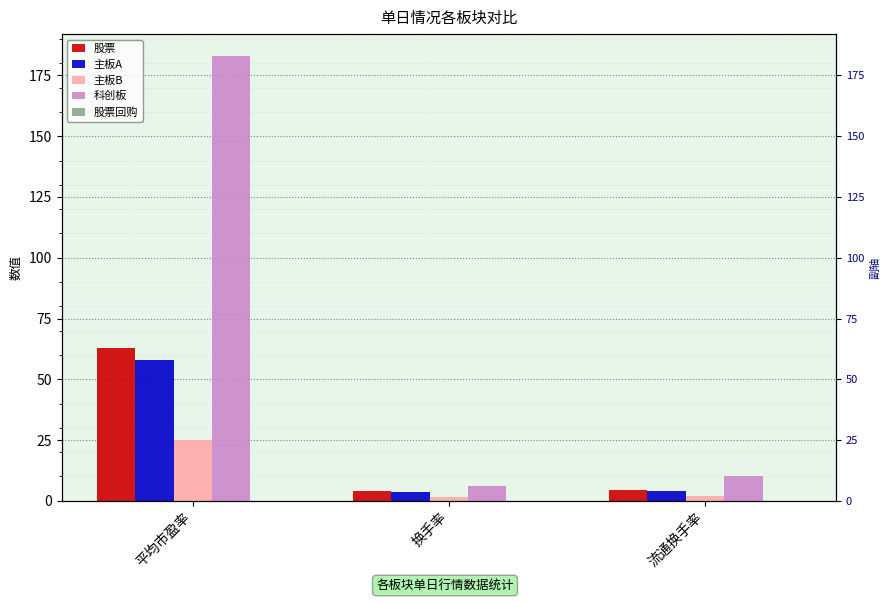

Between 平均市盈率 and 流通换手率, which series saw the biggest shift?

科创板